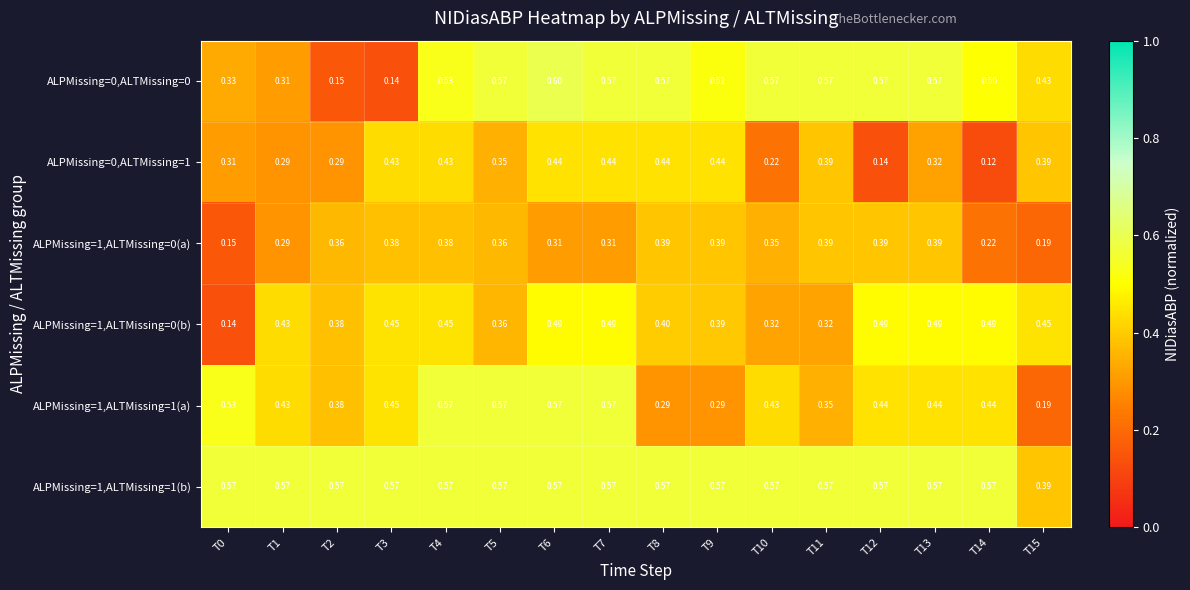

Which series has the widest spread of values?

ALPMissing=0,ALTMissing=0